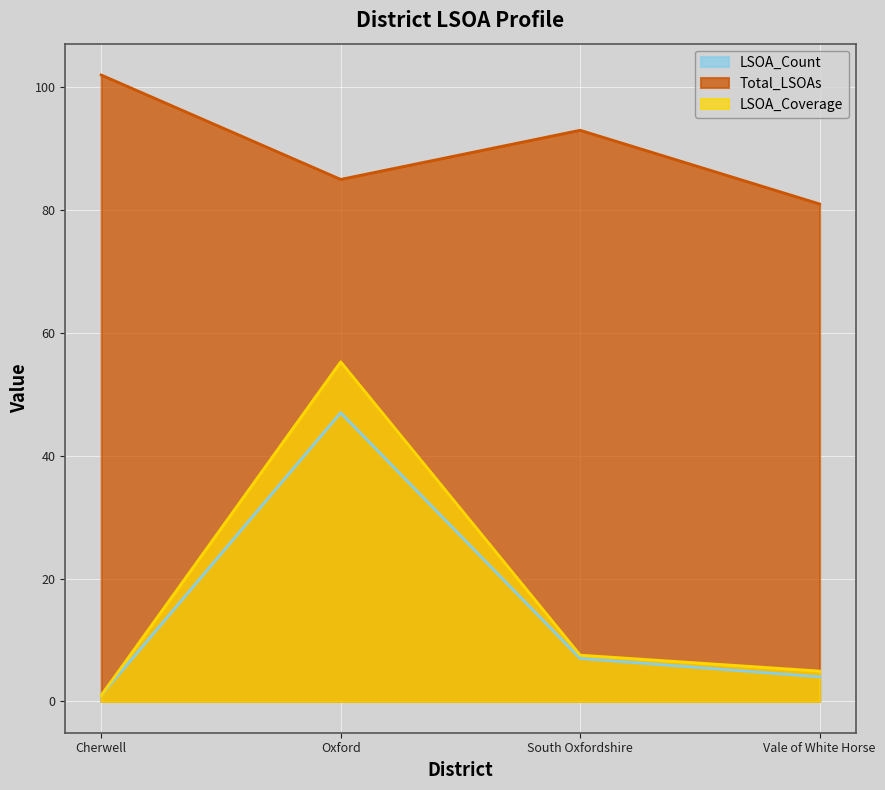

Reading left to right, list all the values displayed in this chart.

LSOA_Count: 1.0	47.0	7.0	4.0
Total_LSOAs: 102.0	85.0	93.0	81.0
LSOA_Coverage: 1.0	55.3	7.5	4.9